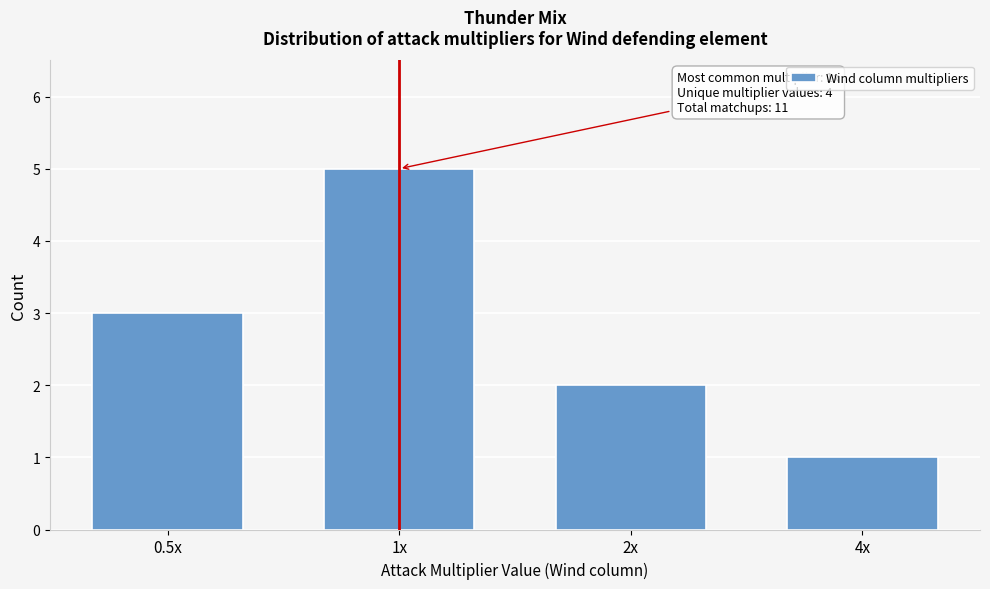

Reading left to right, transcribe all the data shown in this chart.

0.5x=3	1x=5	2x=2	4x=1